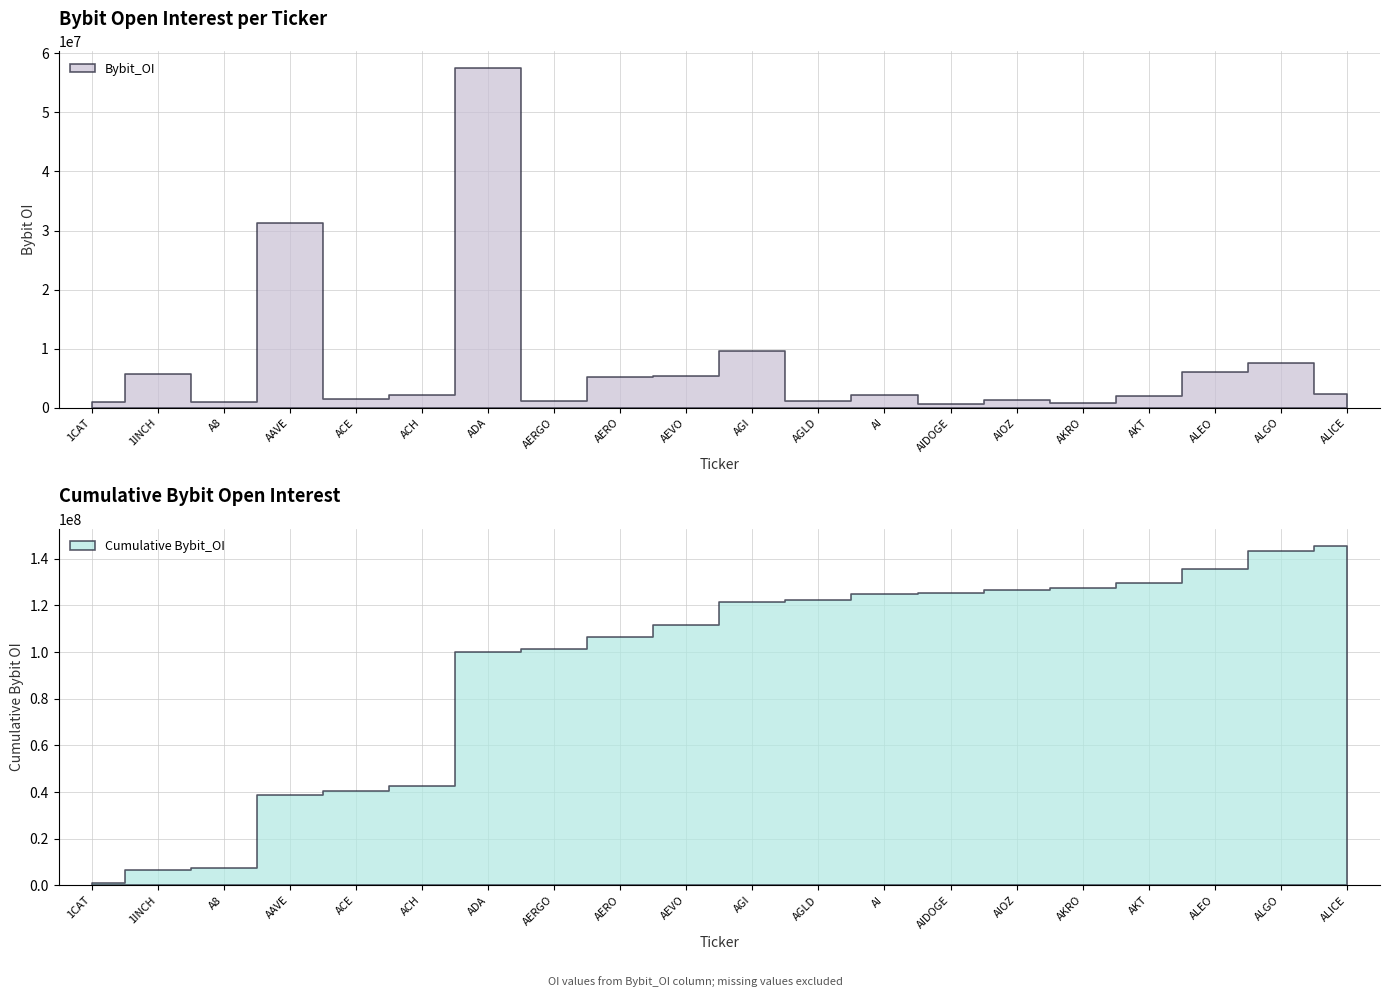

True or false: the data has more than 1 interior local peaks.

True